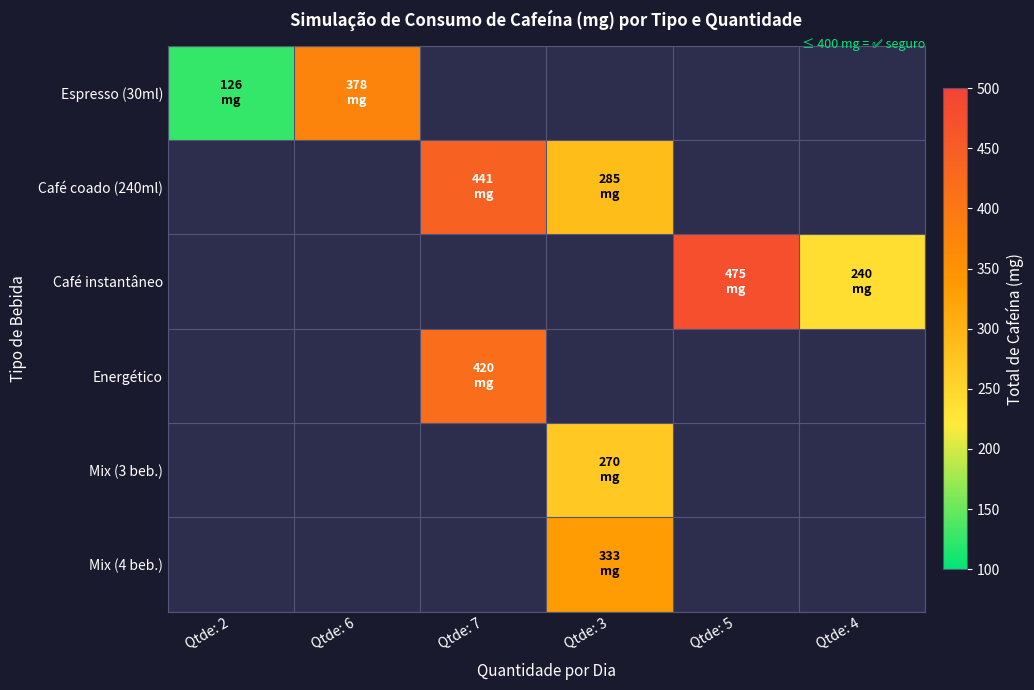

What is the greatest value displayed?

475.0